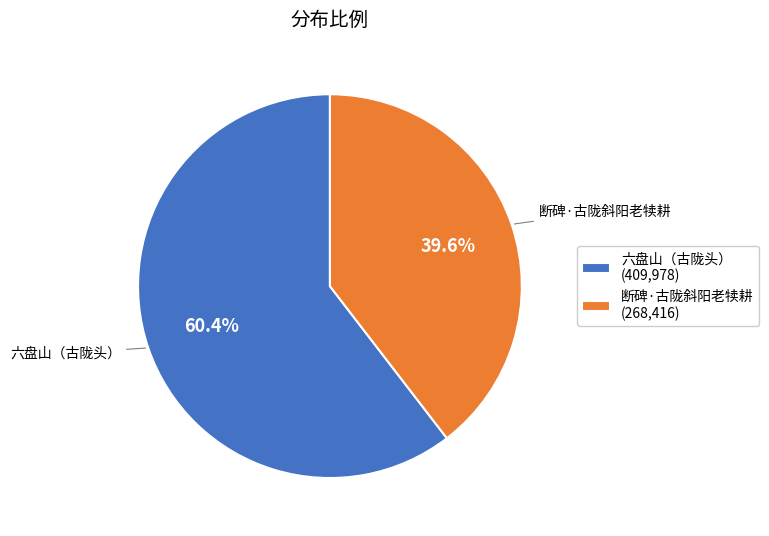

To the nearest percent, what is the difference between the largest and smallest slice percentages?

21%